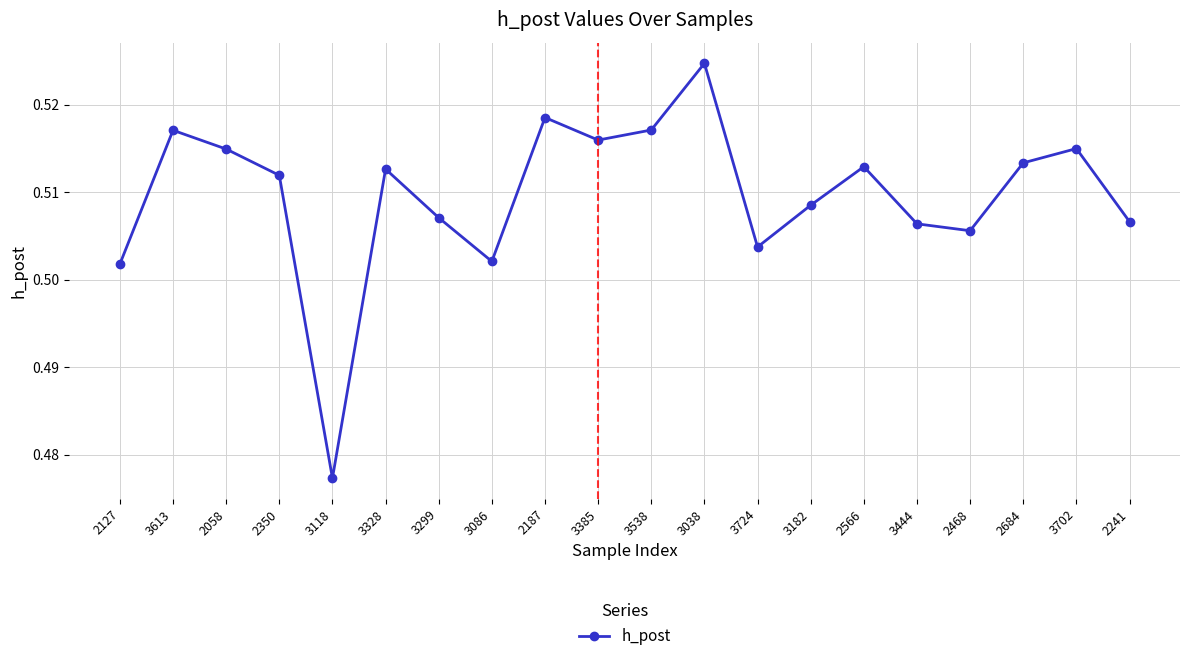

Between 3086 and 2468, which is larger?

2468